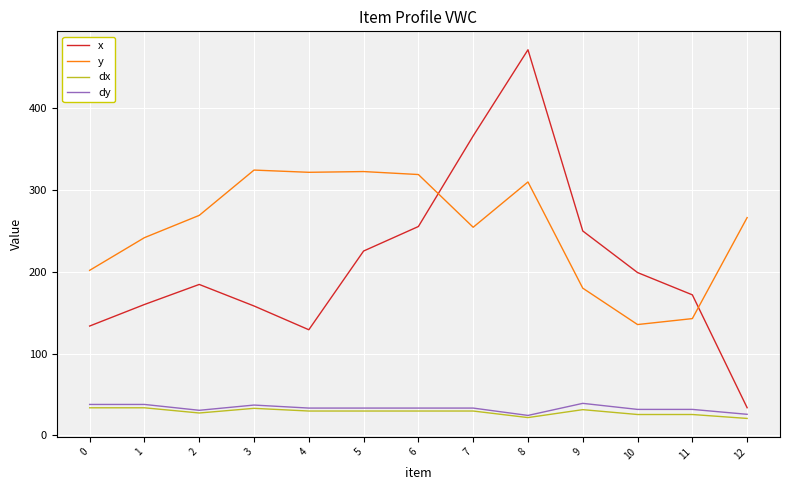

What value does the y series have at 3?

324.5